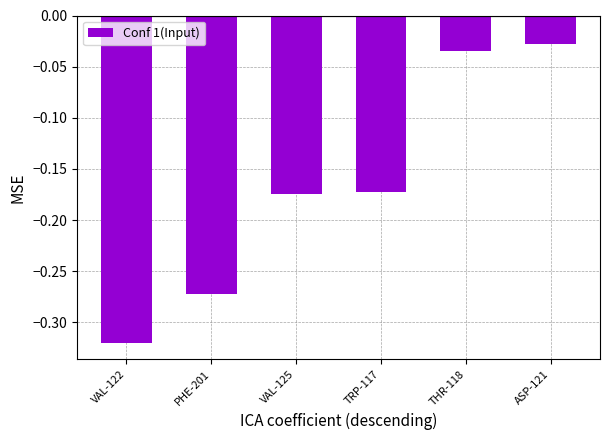

What is the sum of the values at PHE-201 and VAL-125?

-0.4